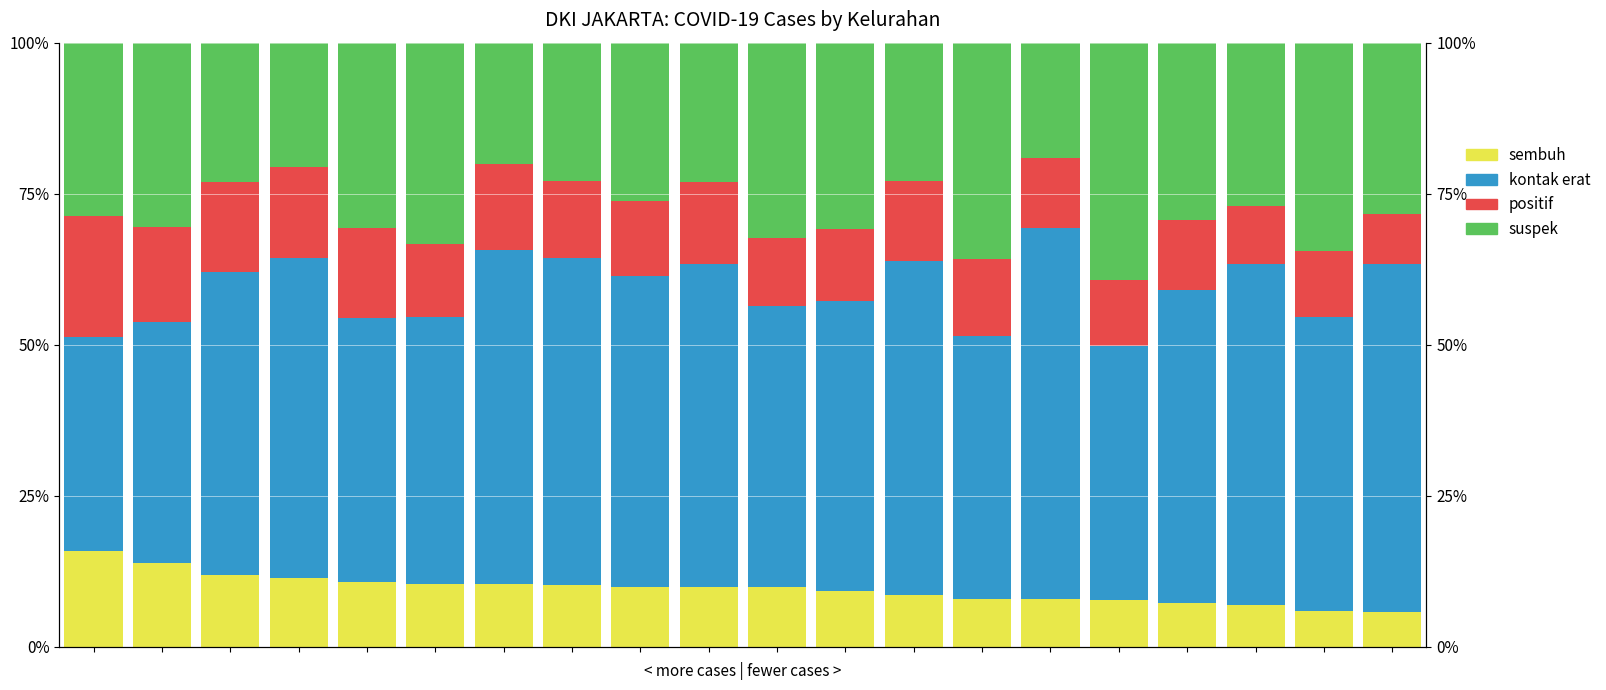

At 4, list the series in order from smallest to largest.

sembuh, positif, suspek, kontak erat